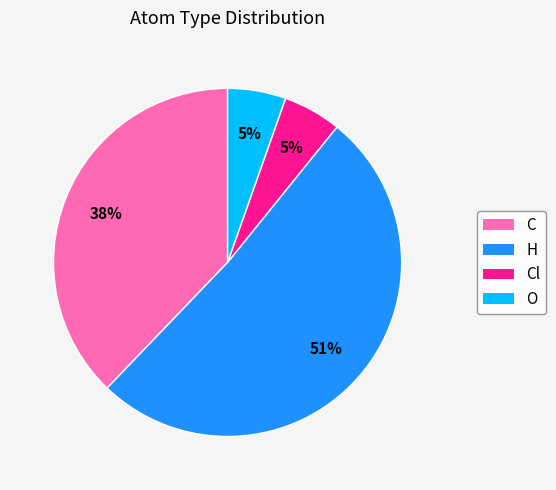

To the nearest percent, what portion does C represent?

38%